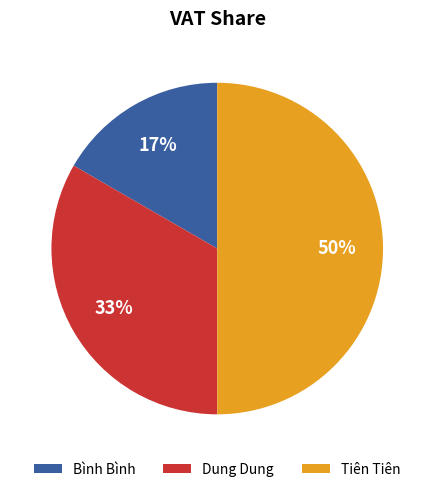

Count the number of slices in the pie.

3